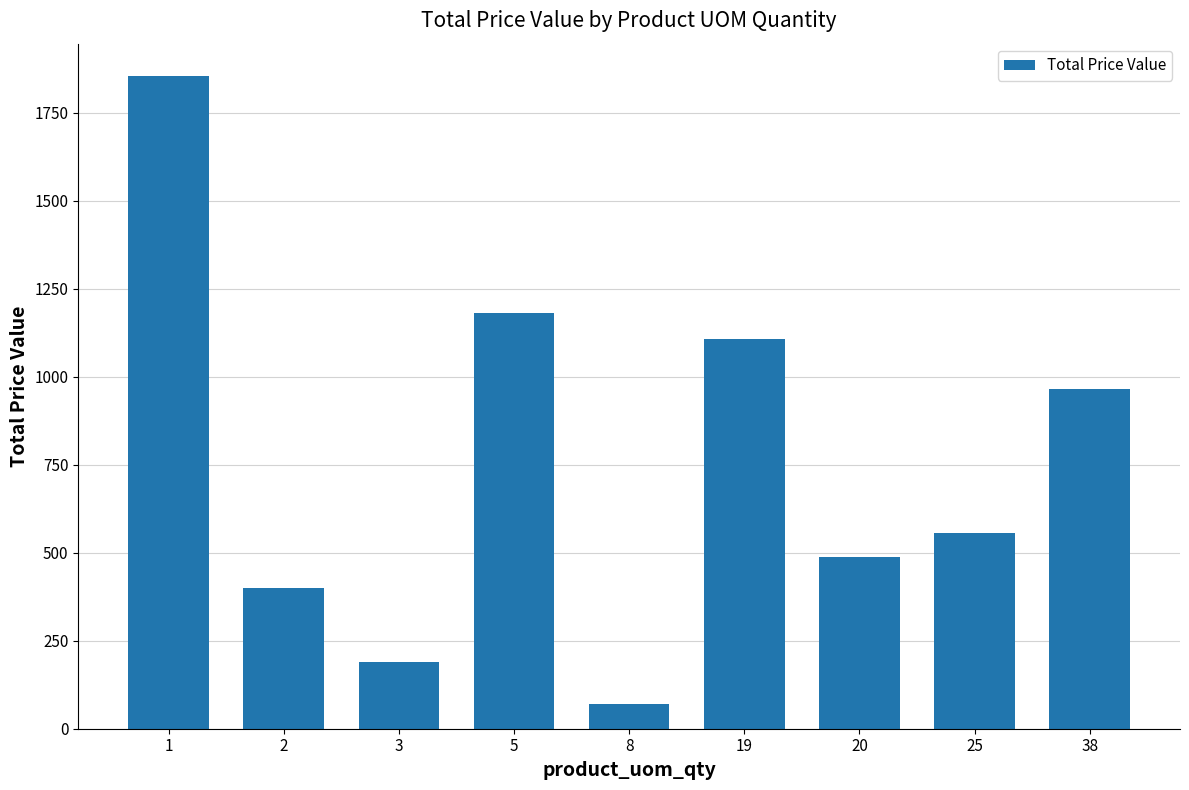

What is the change in value from 5 to 19?

-73.4